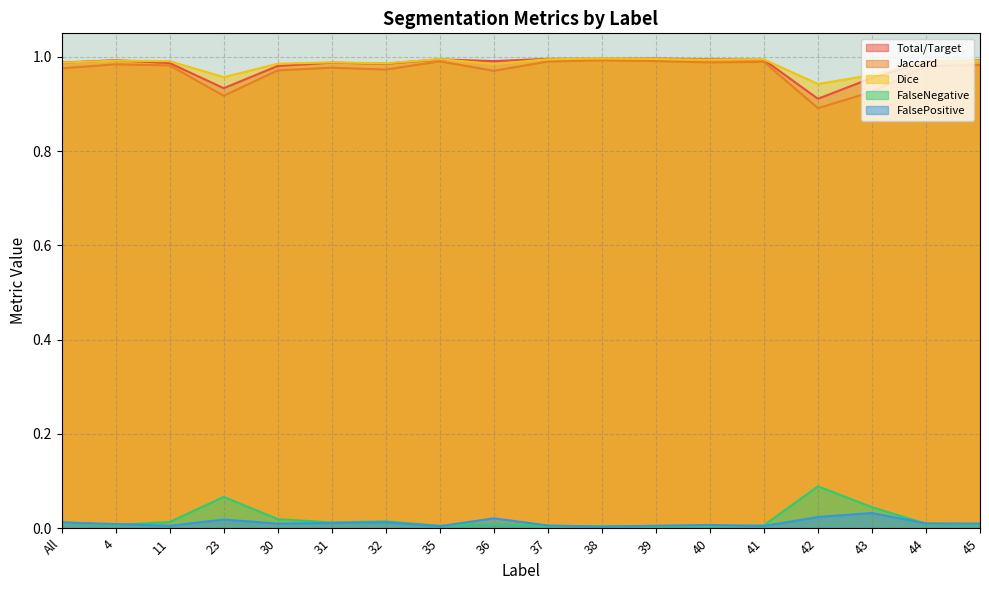

True or false: FalsePositive and Jaccard cross at least once.

False